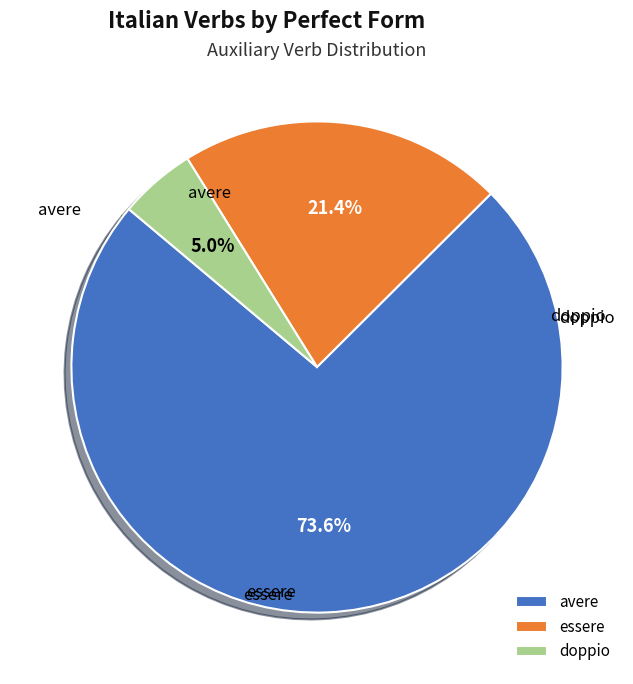

Which category has the biggest portion of the pie?

avere